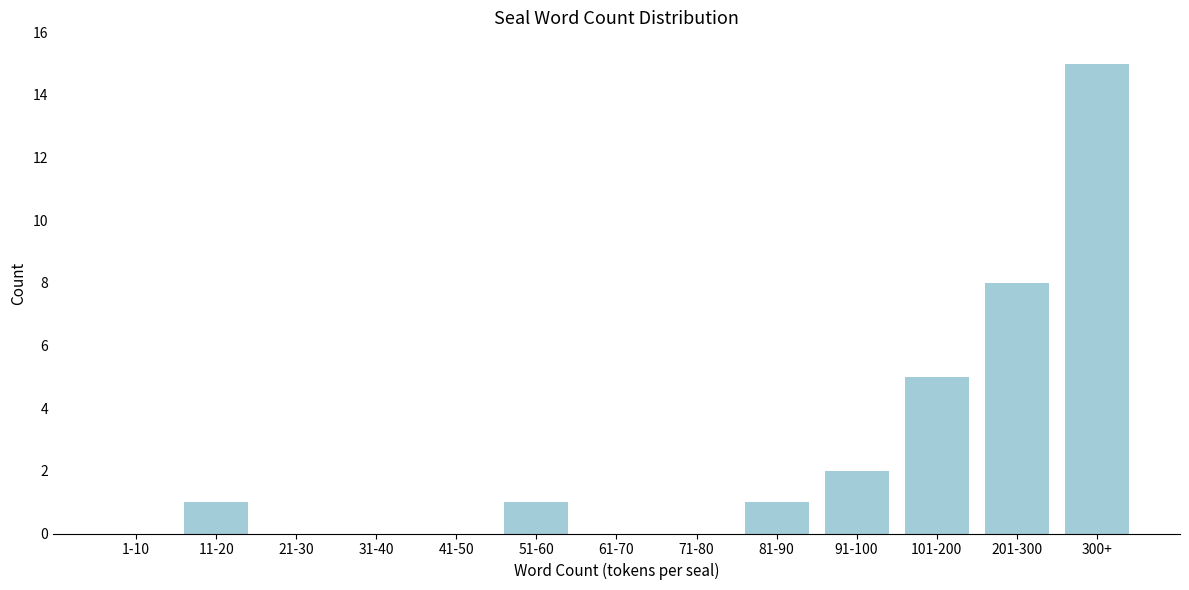

Reading left to right, transcribe all the data shown in this chart.

1-10=0	11-20=1	21-30=0	31-40=0	41-50=0	51-60=1	61-70=0	71-80=0	81-90=1	91-100=2	101-200=5	201-300=8	300+=15